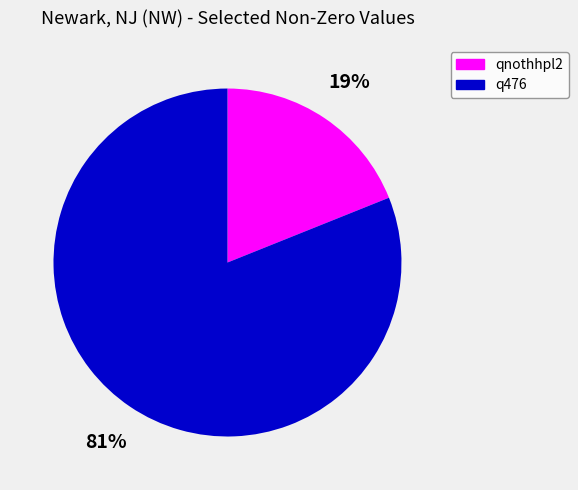

Combined, do q476 and qnothhpl2 account for over 50%?

Yes